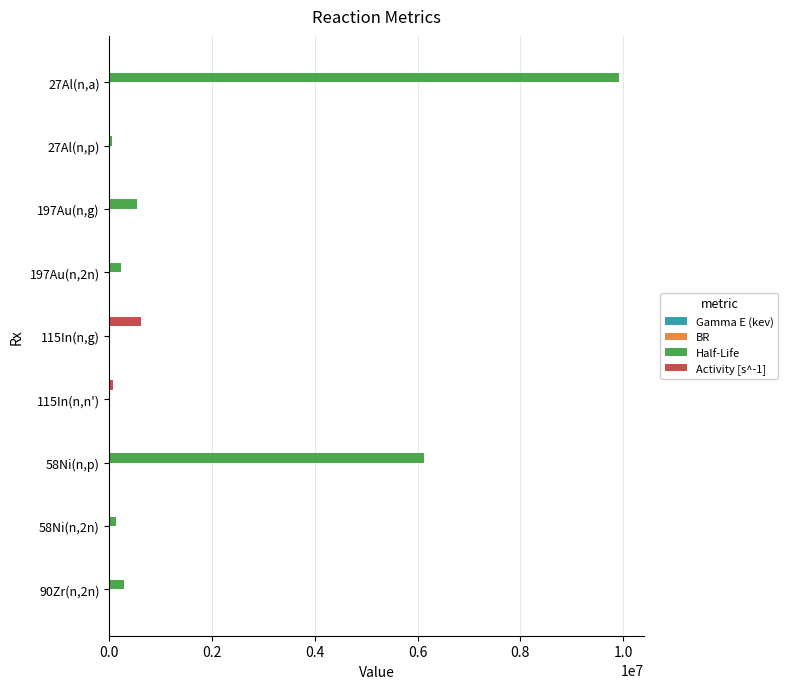

At which category does the chart reach its peak across all series?

27Al(n,a)